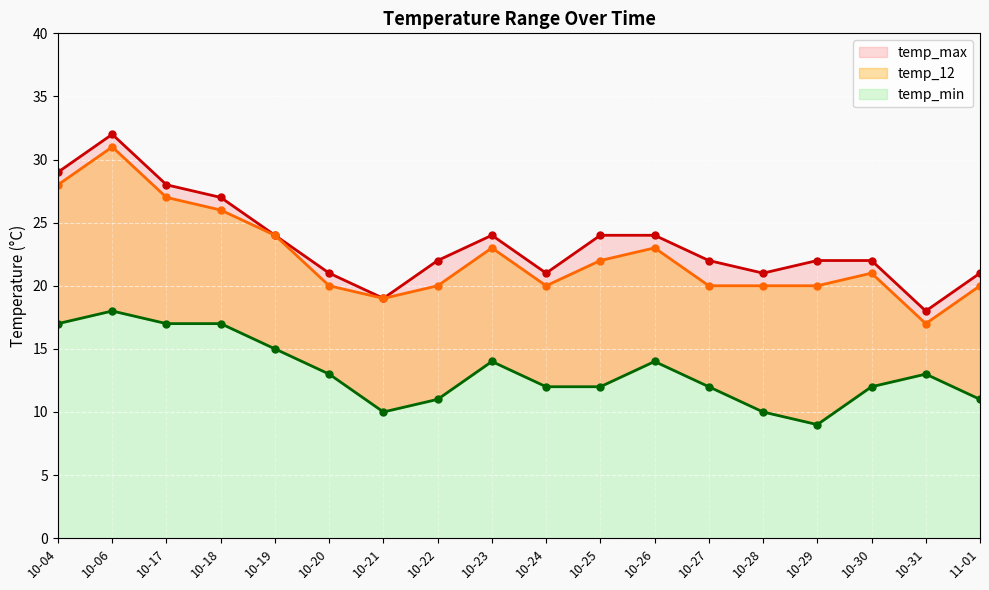

Is it true that temp_max equals 24 at 10-19?

True